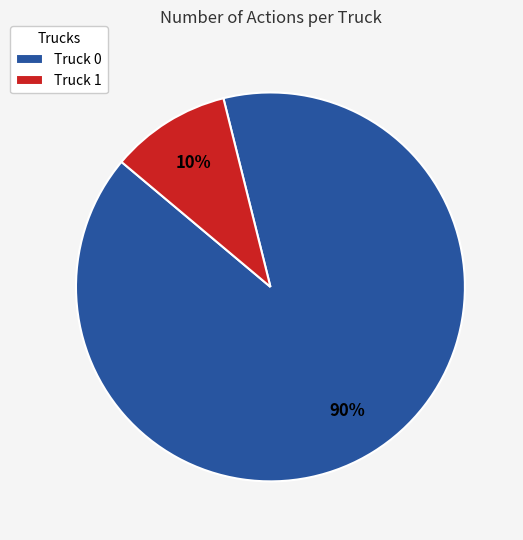

Does Truck 1 account for over 50% of the chart?

No